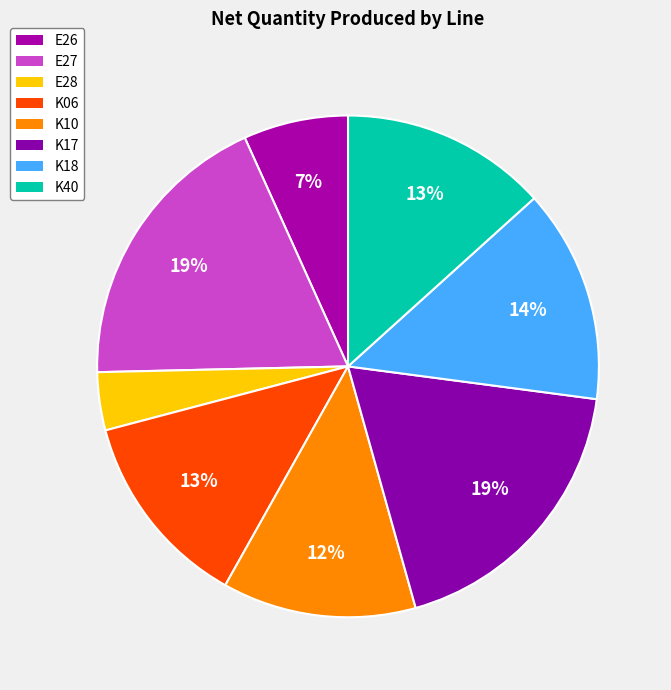

To the nearest percent, what portion does K06 represent?

13%